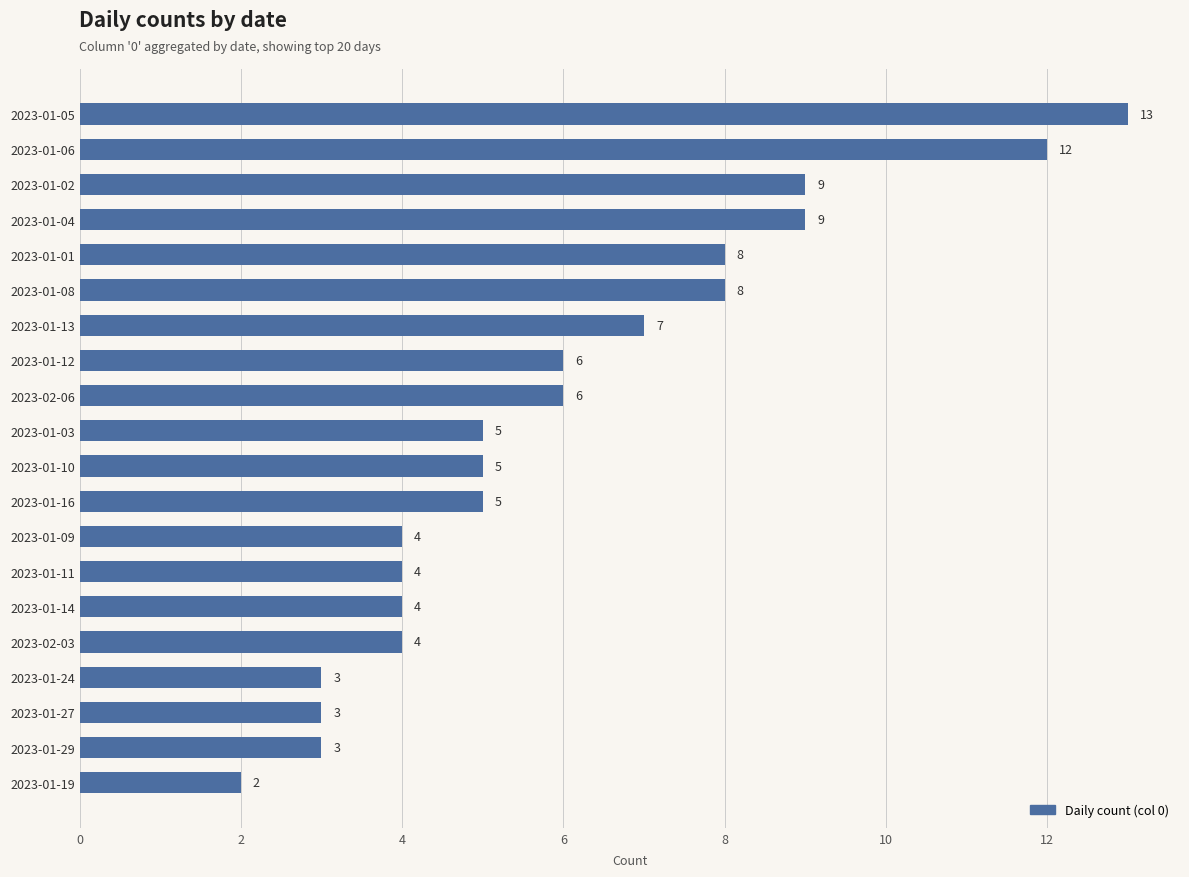

What is the change in value from 2023-01-13 to 2023-01-19?

-5